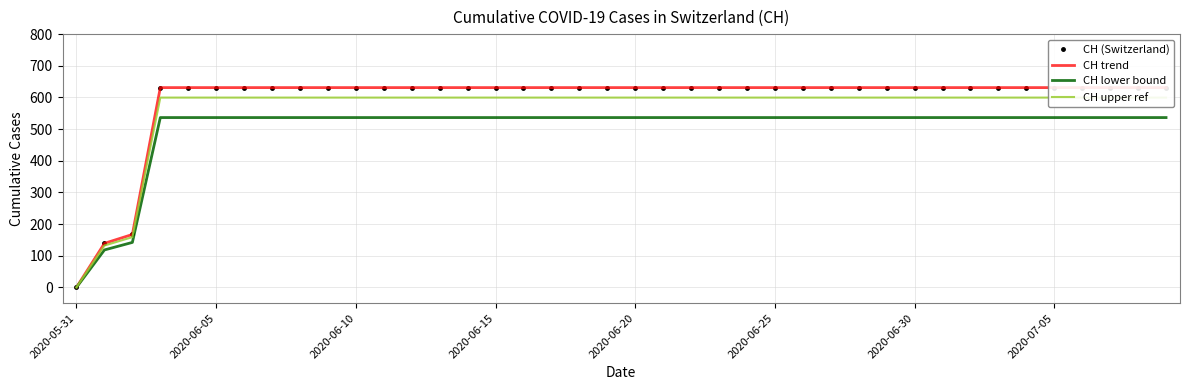

What is the difference between the CH upper ref values at 16 and 2020-05-31?

599.4